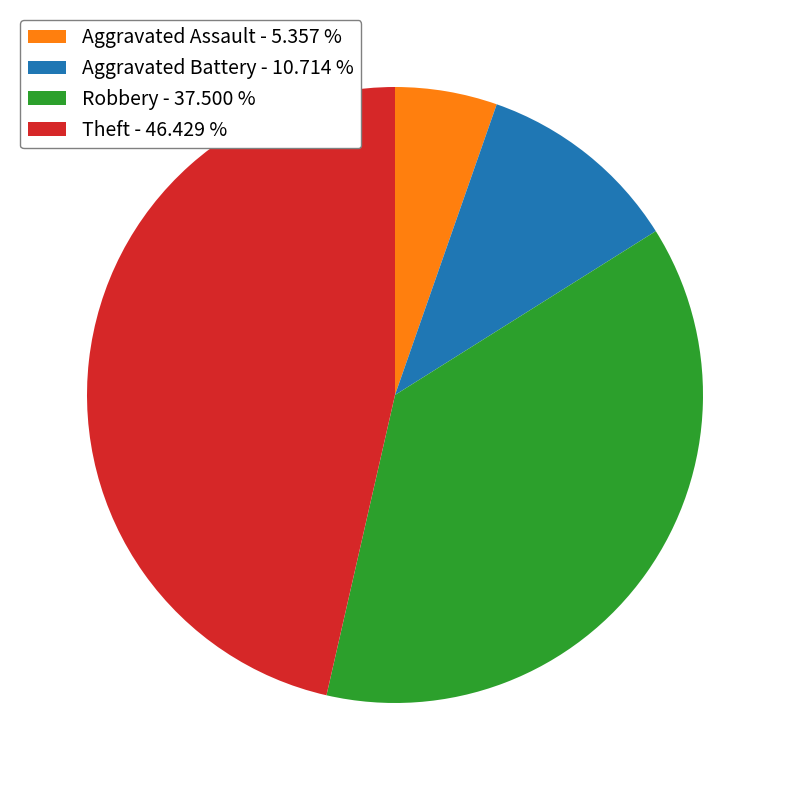

Does any single category account for the majority?

No